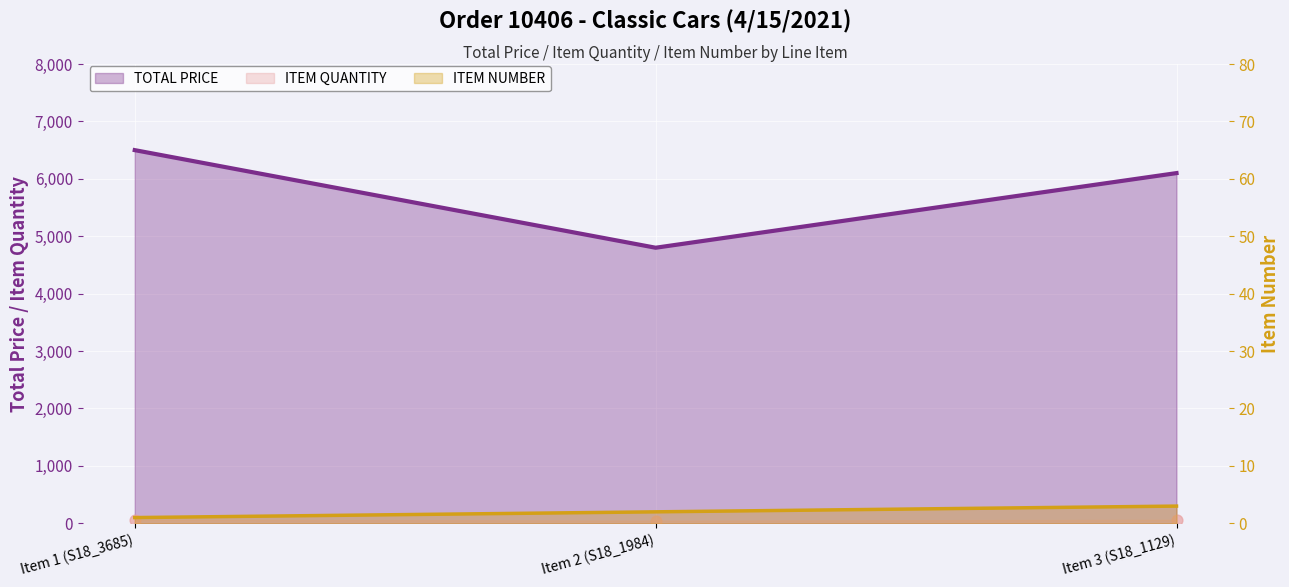

At how many categories does at least one series exceed 2099?

3